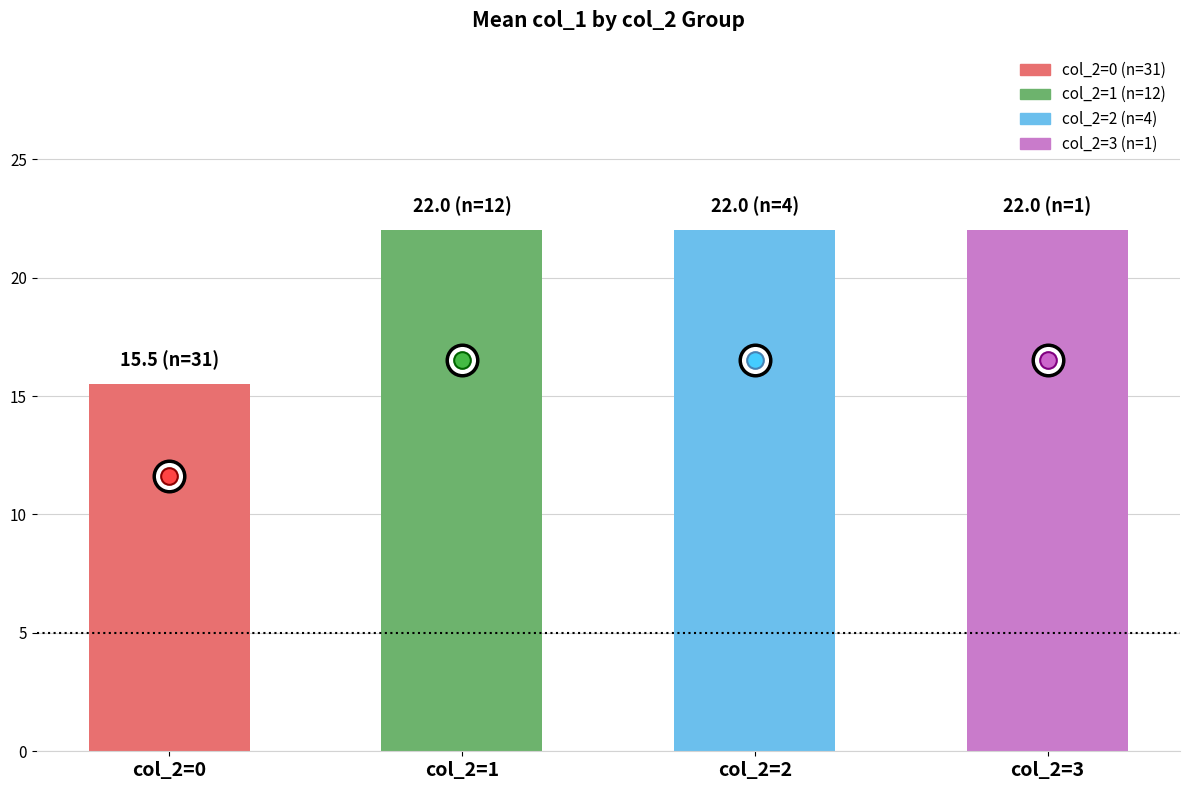

What is the change in value from col_2=0 to col_2=2?

+6.5